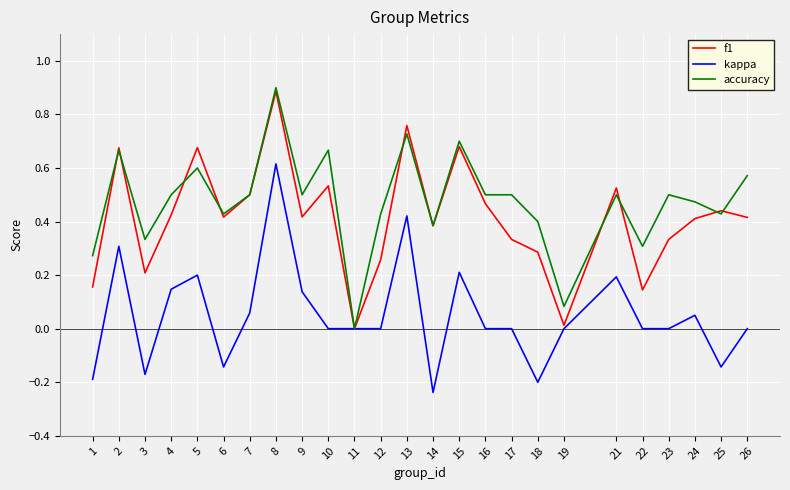

Between 5 and 22, which series saw the biggest shift?

f1